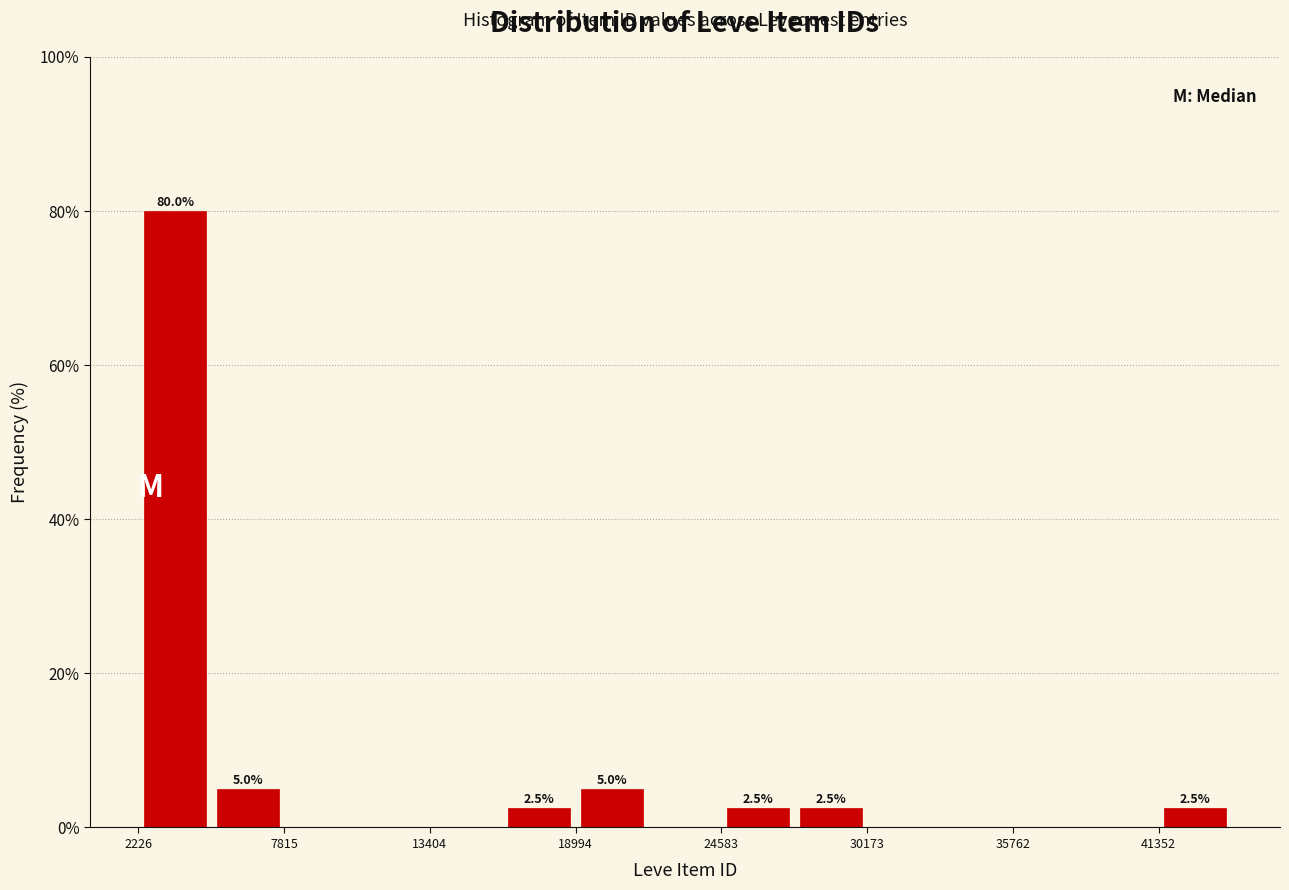

Read against the x-axis, roughly where is the centre of the tallest bar?

4000